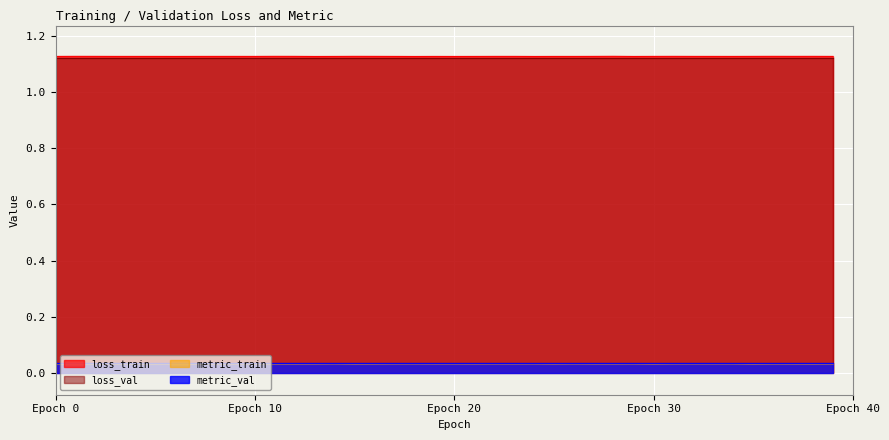

At which category is the sum across all series the highest?

28